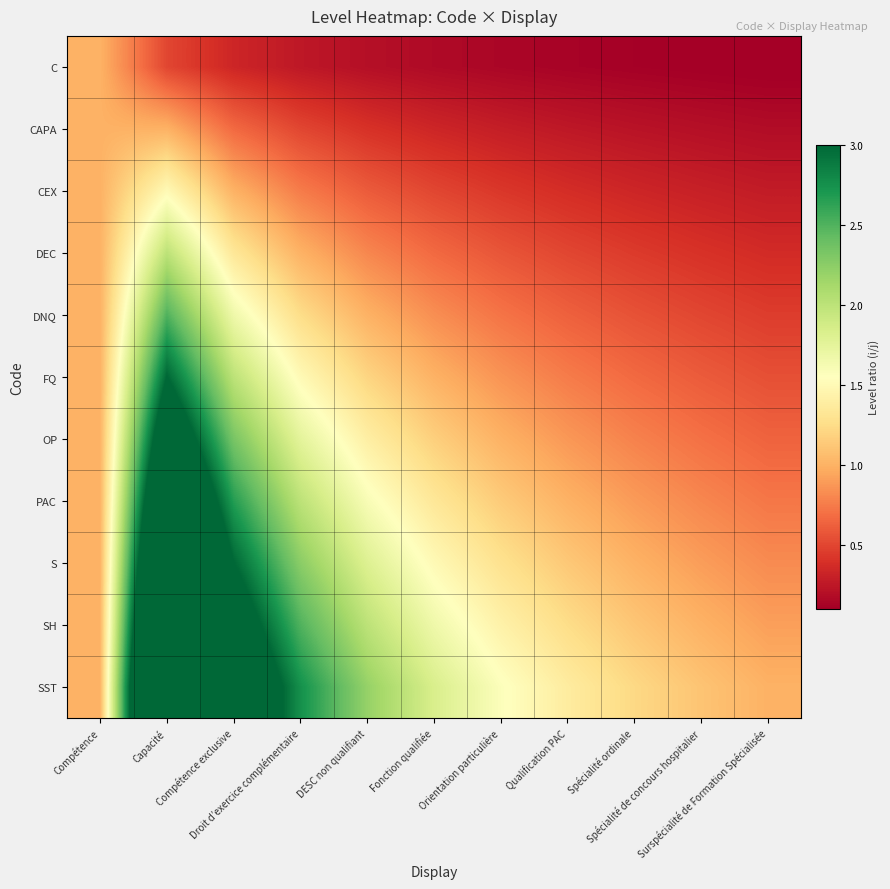

Rank the series by their maximum value, from lowest to highest.

C, CAPA, CEX, DEC, DNQ, FQ, OP, PAC, S, SH, SST